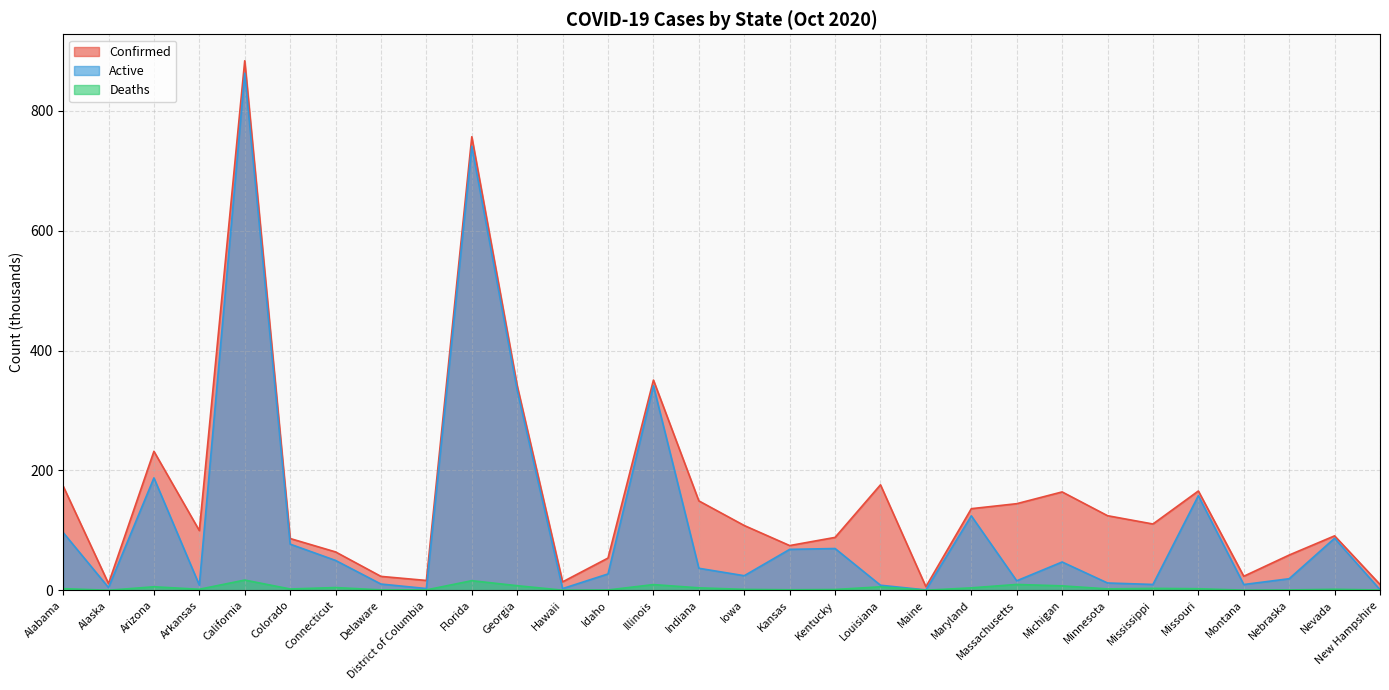

What is the total value across all series at Massachusetts?

170.1